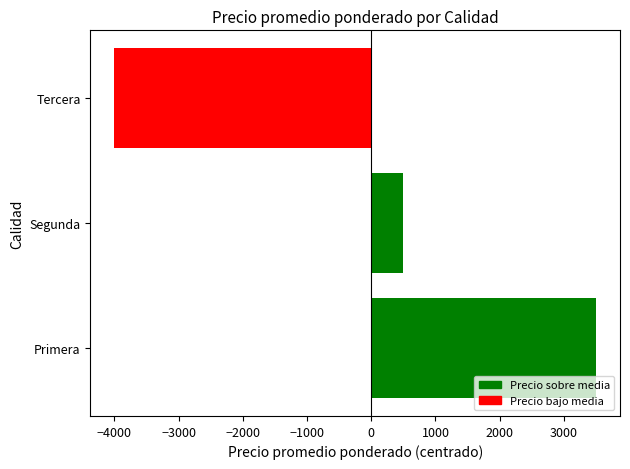

What is the difference between the maximum and second lowest values?

3000